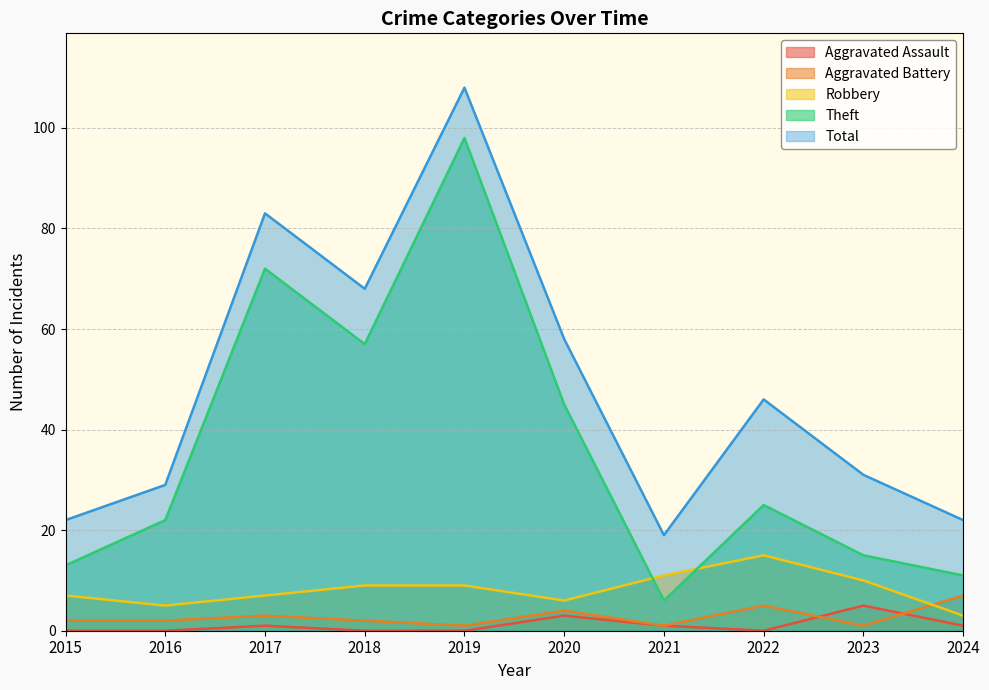

Reading right to left, transcribe all the data shown in this chart.

Aggravated Assault: 1	5	0	1	3	0	0	1	0	0
Aggravated Battery: 7	1	5	1	4	1	2	3	2	2
Robbery: 3	10	15	11	6	9	9	7	5	7
Theft: 11	15	25	6	45	98	57	72	22	13
Total: 22	31	46	19	58	108	68	83	29	22